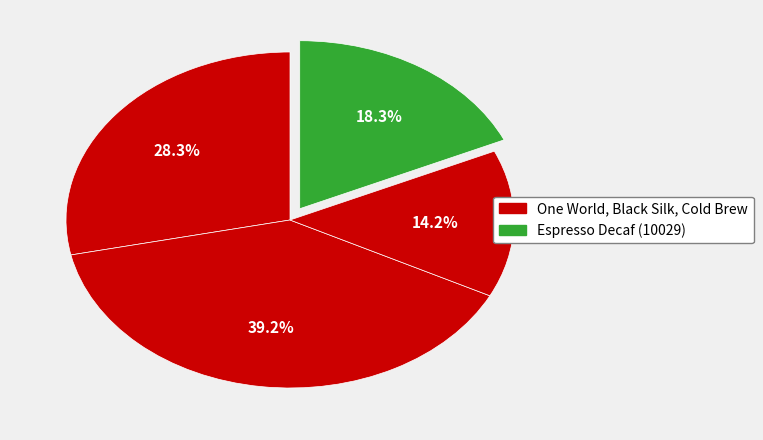

Count the number of slices in the pie.

4